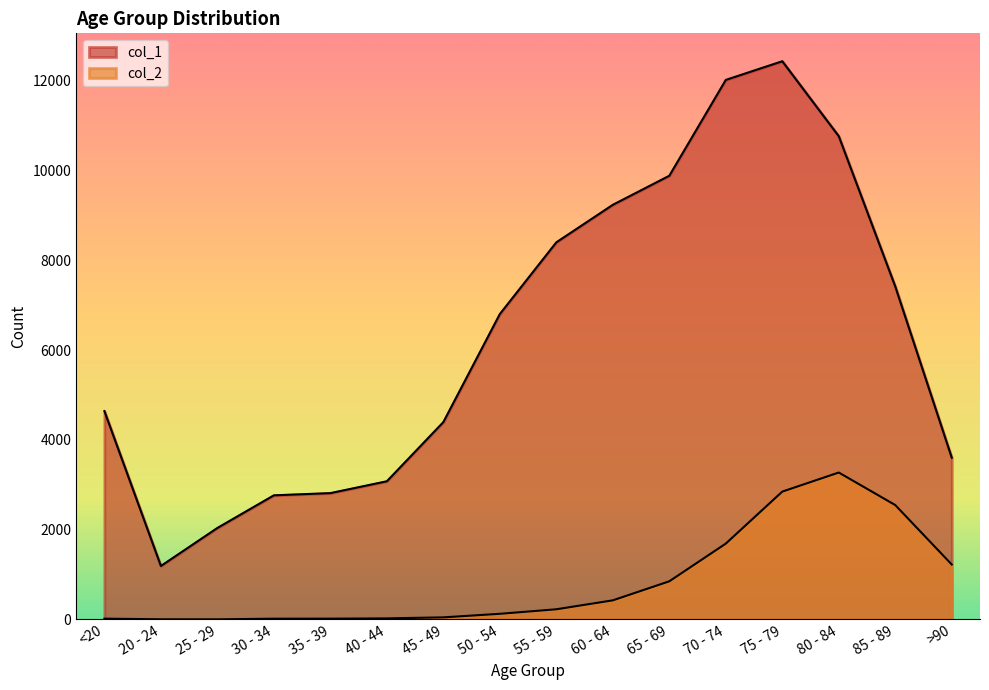

Which category has the highest value across all series?

75 - 79